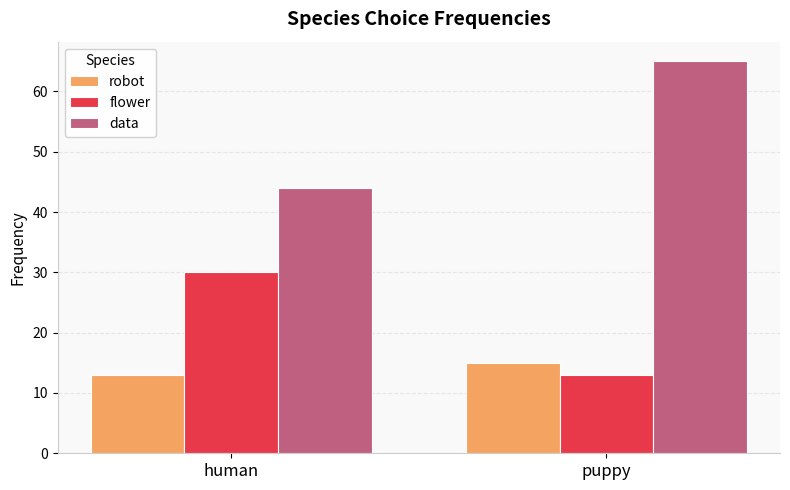

What is the difference between the data values at puppy and human?

21